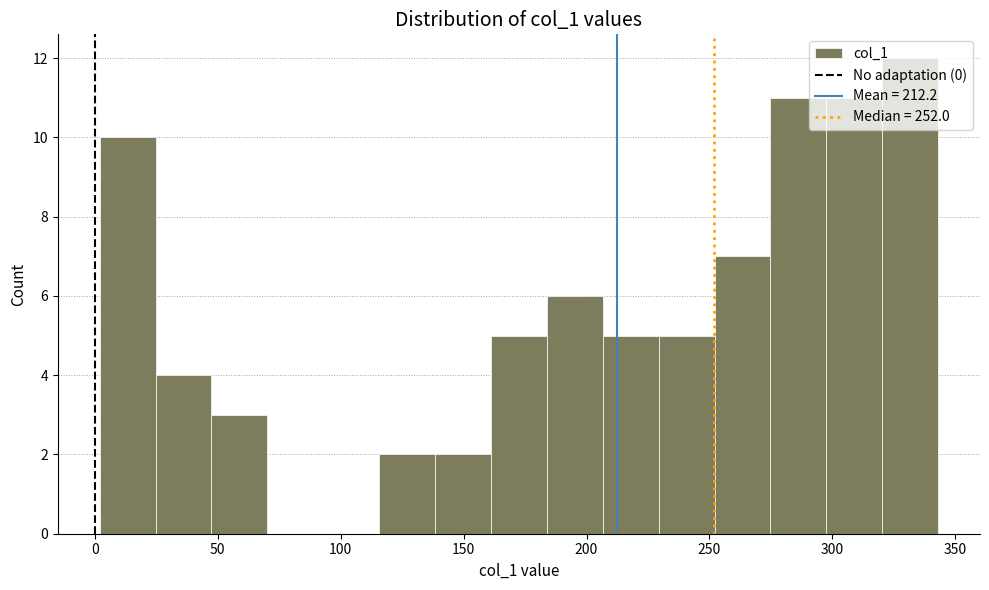

Reading left to right, transcribe this chart: for each bar, give the range it covers on the x-axis and its height. Neither the bar edges nor the heights are printed on the chart, so give them approximately, as read against the axes.

0 to 25: 10
25 to 45: 4
45 to 70: 3
70 to 95: 0
95 to 115: 0
115 to 140: 2
140 to 160: 2
160 to 185: 5
185 to 205: 6
205 to 230: 5
230 to 250: 5
250 to 275: 7
275 to 300: 11
300 to 320: 11
320 to 345: 12